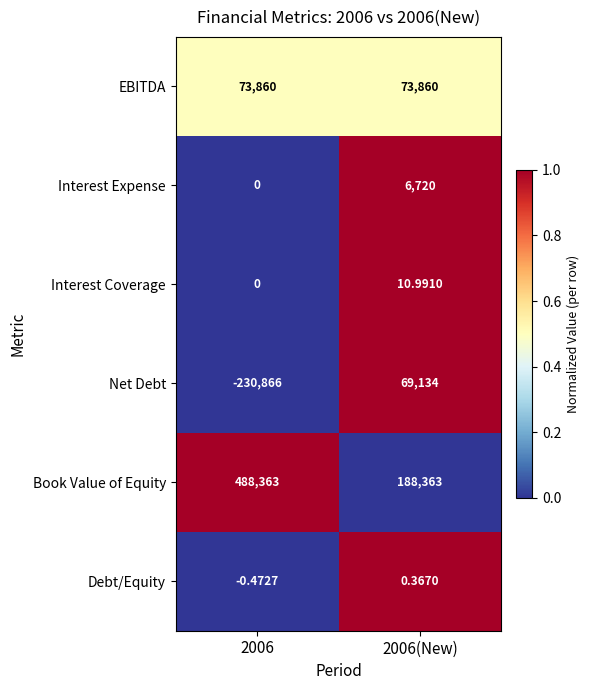

Rank the series at 2006(New) from highest to lowest value.

Book Value of Equity, EBITDA, Net Debt, Interest Expense, Interest Coverage, Debt/Equity